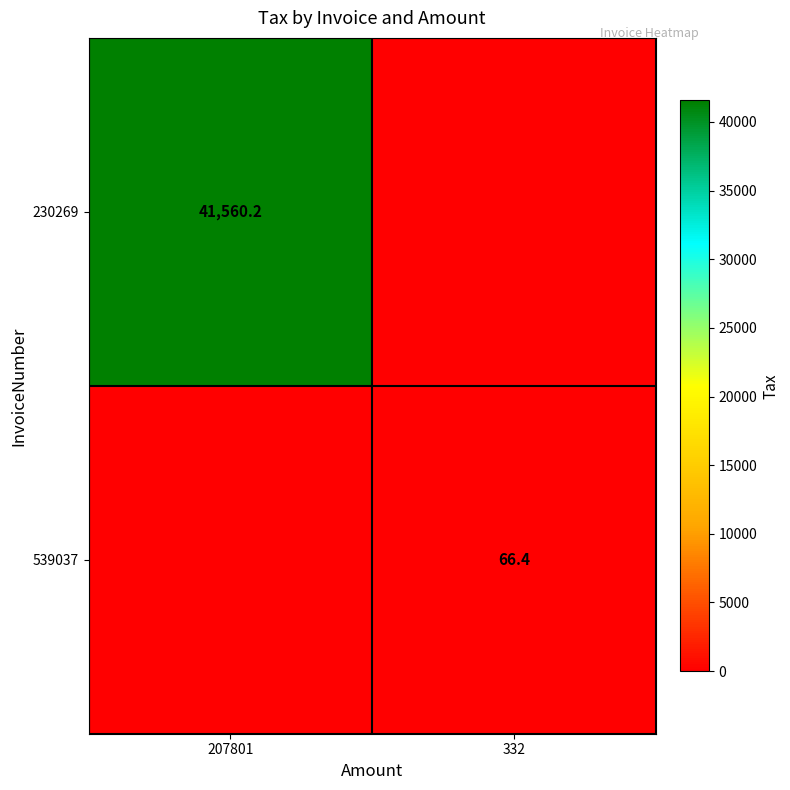

Is the value of 539037 at 332 greater than the value of 230269 at 207801?

No